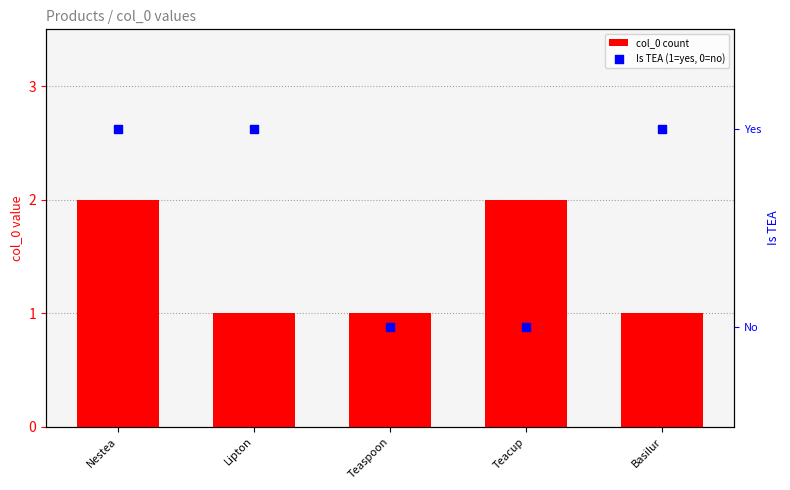

At how many categories does at least one series exceed 1?

2